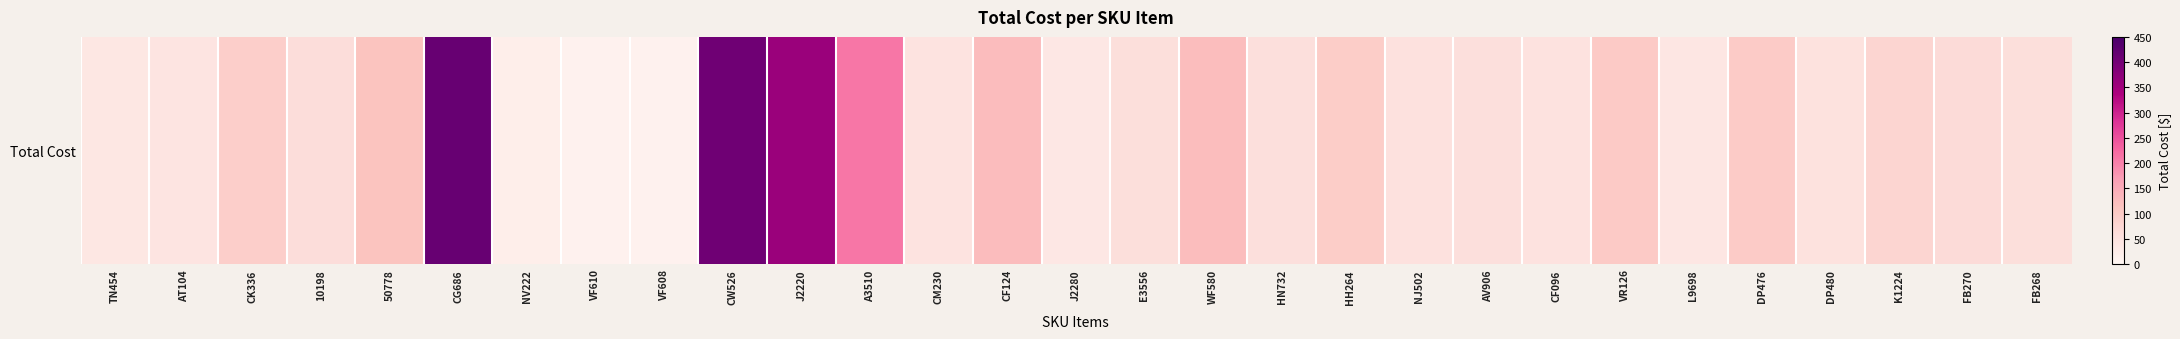

Reading left to right, what are all the values shown in this chart?

40.1	44.3	92.9	62.7	114.2	414.5	22.6	12.6	12.6	404.5	357.6	210.1	48.3	126.0	37.5	59.2	123.4	57.6	96.1	53.0	56.9	50.1	100.2	40.7	99.8	51.6	78.2	65.1	59.5